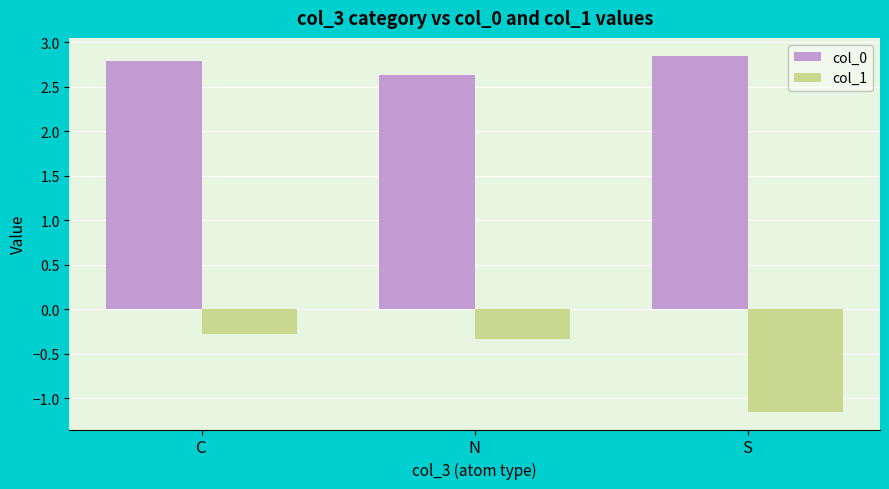

Count the col_1 values in the range -1 to 0.

2